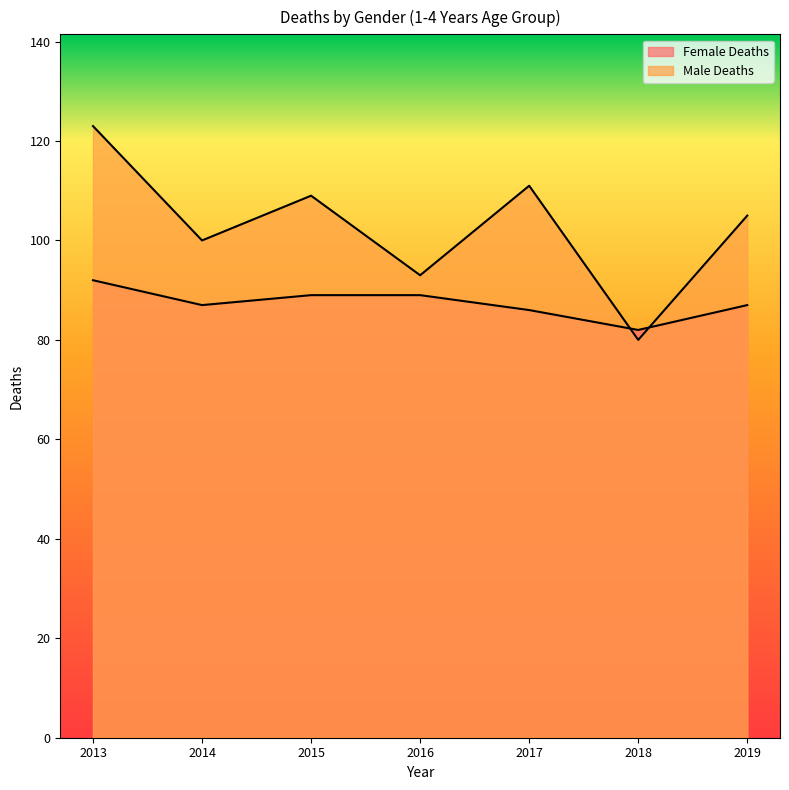

Does the chart display data point markers on the line(s)?

No